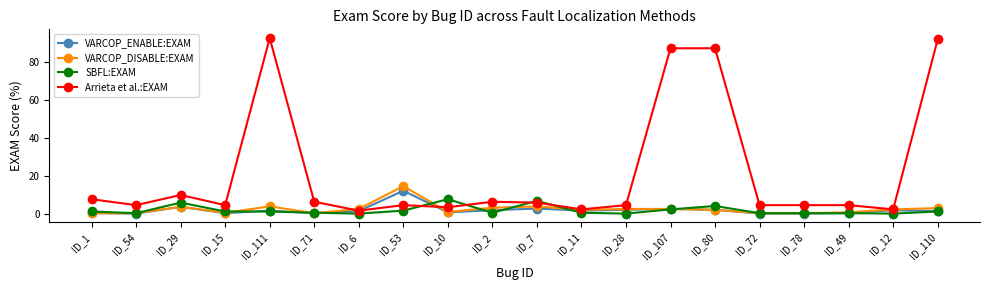

At how many categories does at least one series exceed 50?

4